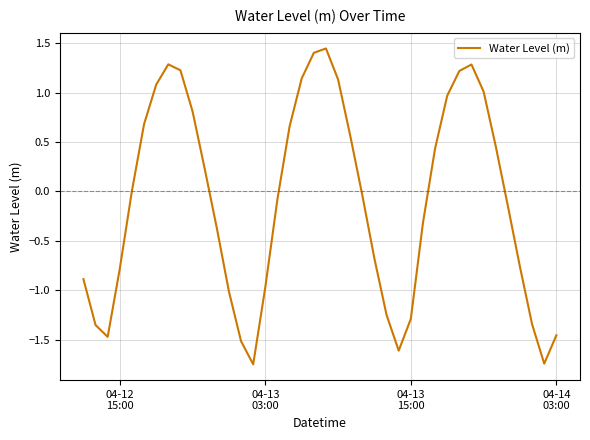

What is the difference between the second highest and second lowest values?

3.1